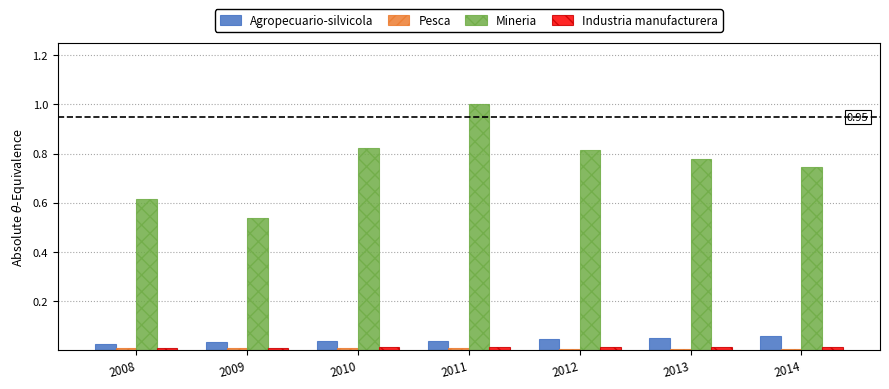

Count the number of categories in the chart.

7